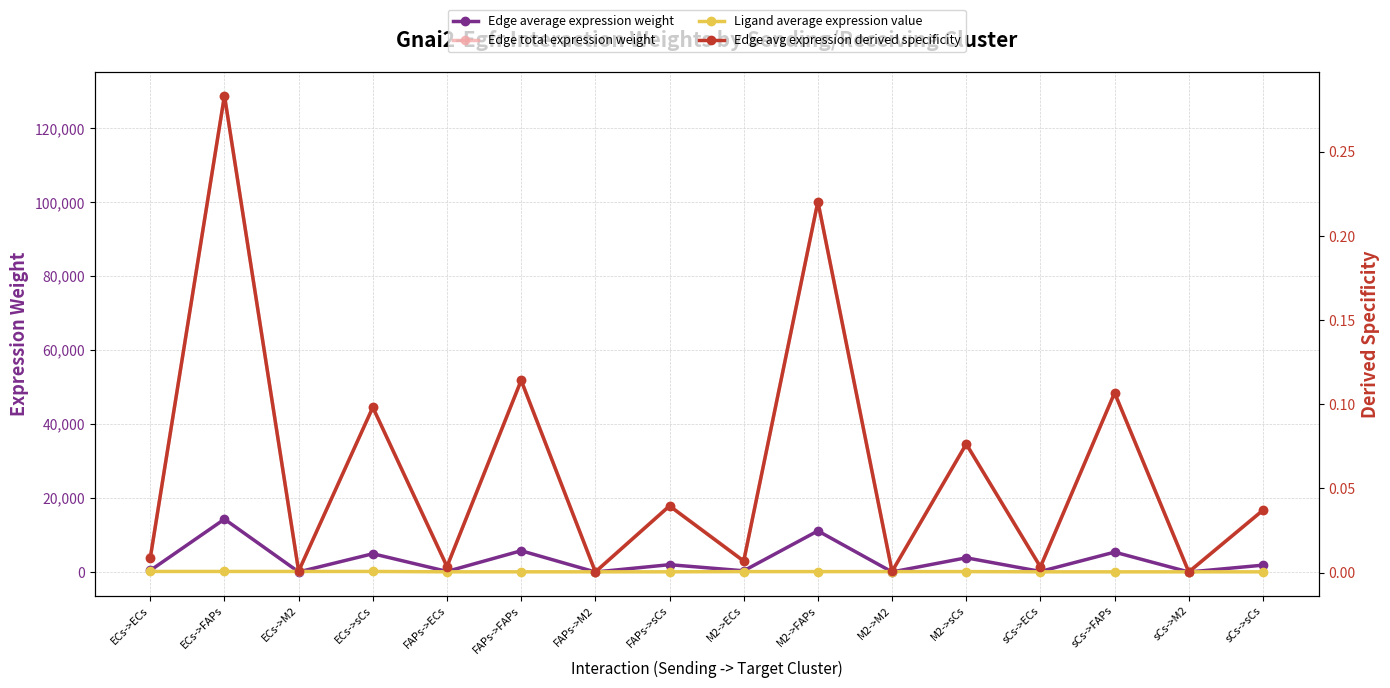

Which label corresponds to the largest value in the chart?

ECs->FAPs